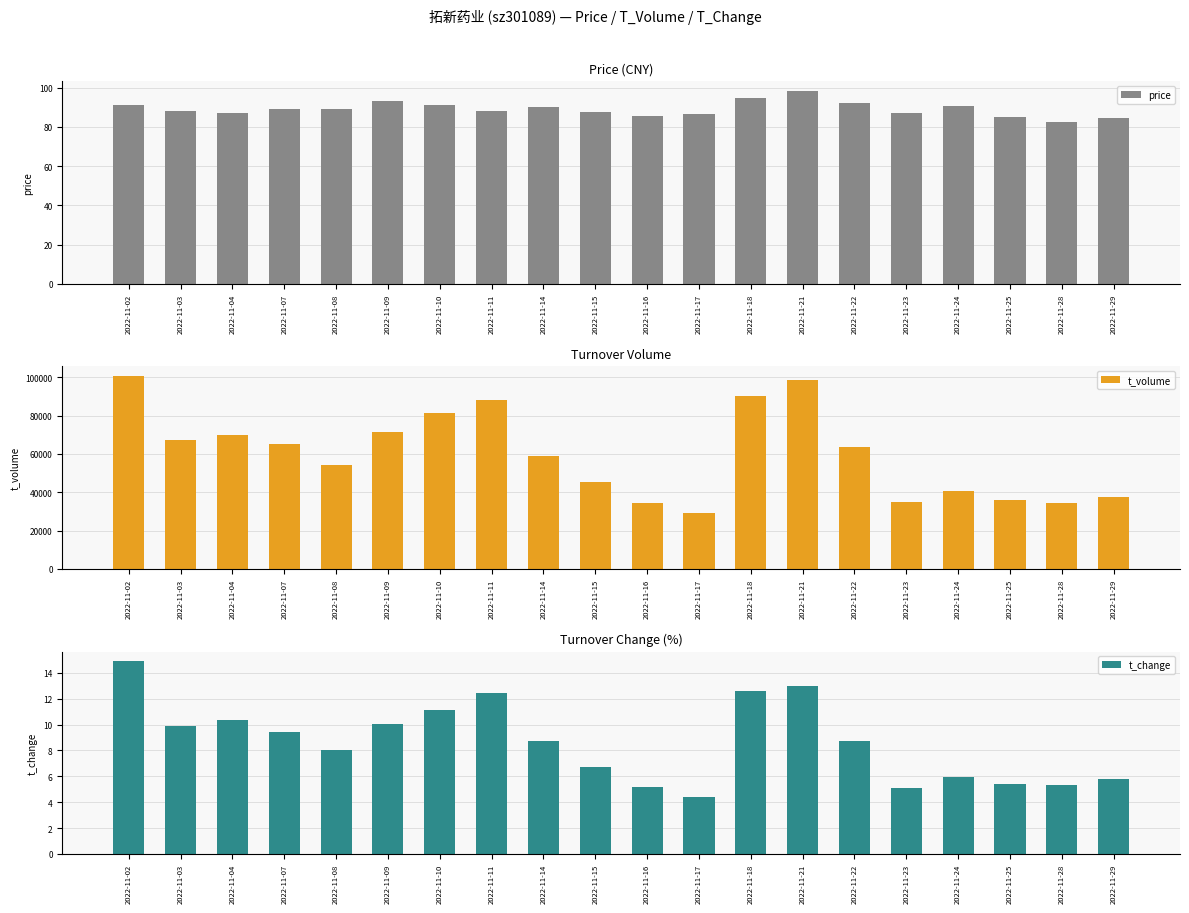

How many distinct data groups are displayed?

3